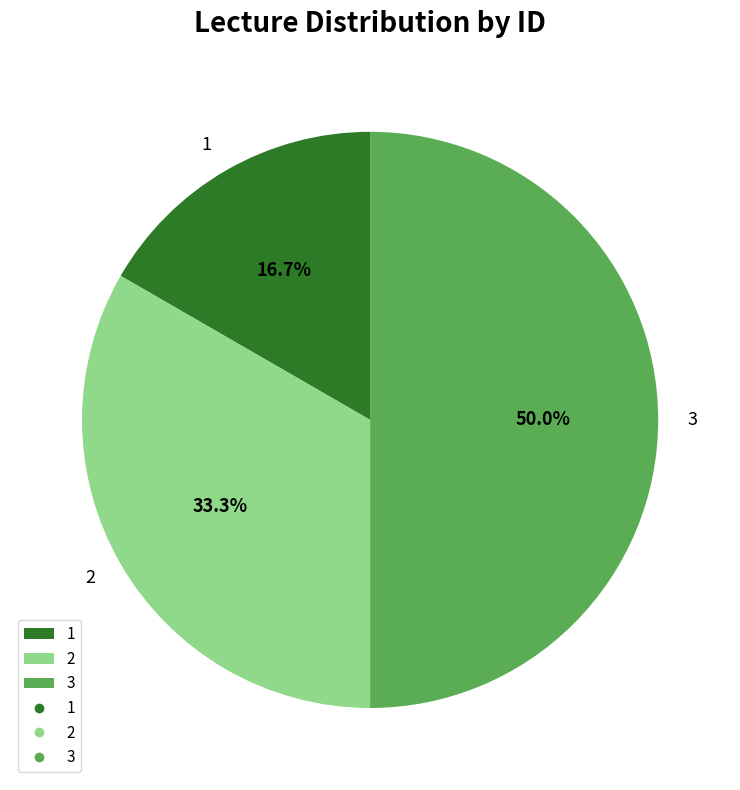

Is it true that 2 is 33% of the pie?

True